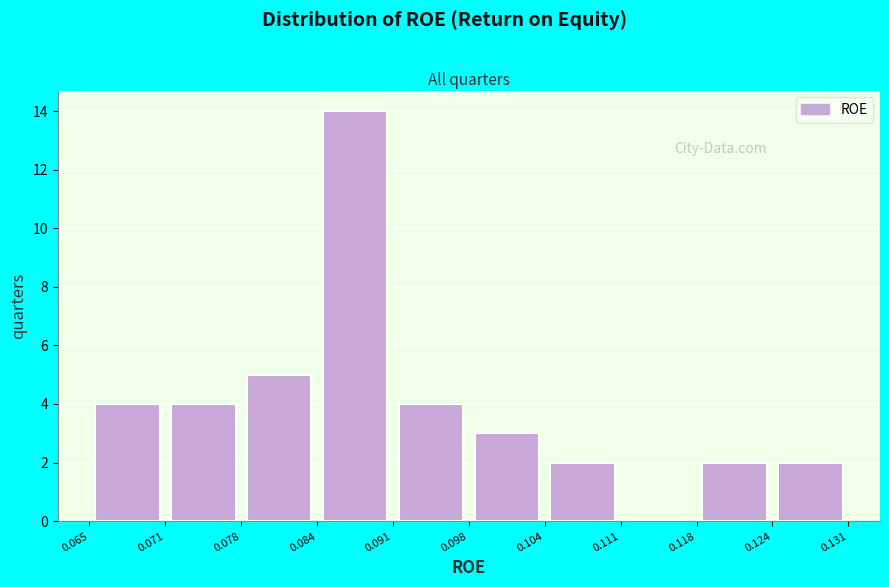

Over which range of the x-axis is the bar tallest?

0.084 to 0.091